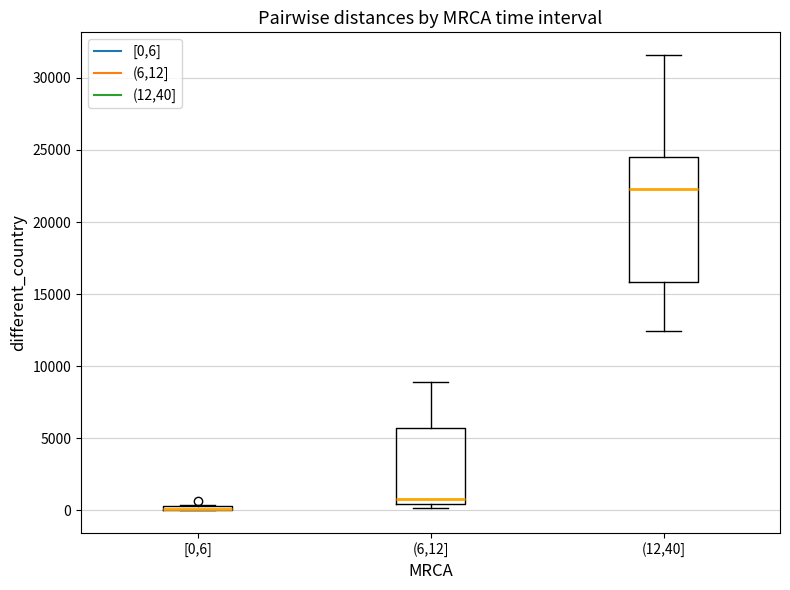

Where is the lower edge of the box for (6,12] on the y-axis? The values are not printed on the chart, so give them approximately, as read against the axis.

500